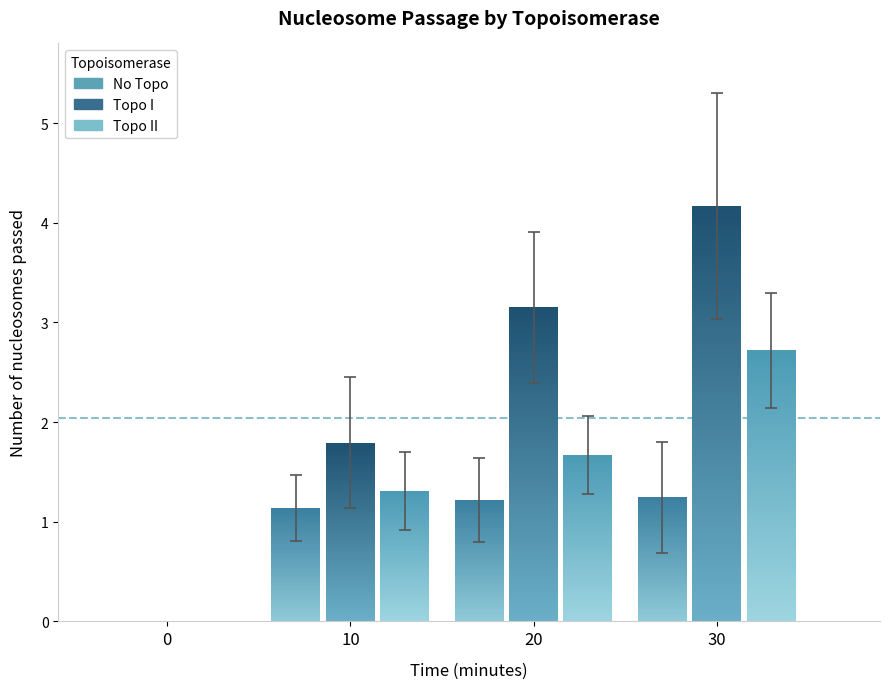

Is the value of Topo II at 30 greater than the value of Topo I at 10?

Yes